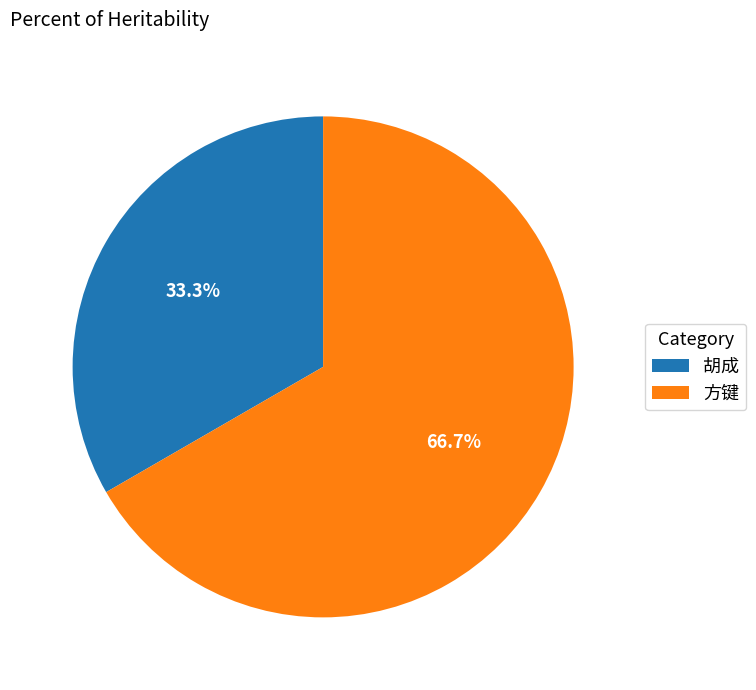

Is it true that 胡成 is 33% of the pie?

True